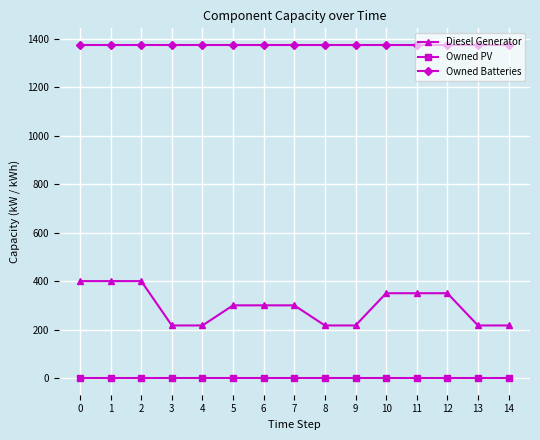

Rank the series by their maximum value, from lowest to highest.

Owned PV, Diesel Generator, Owned Batteries